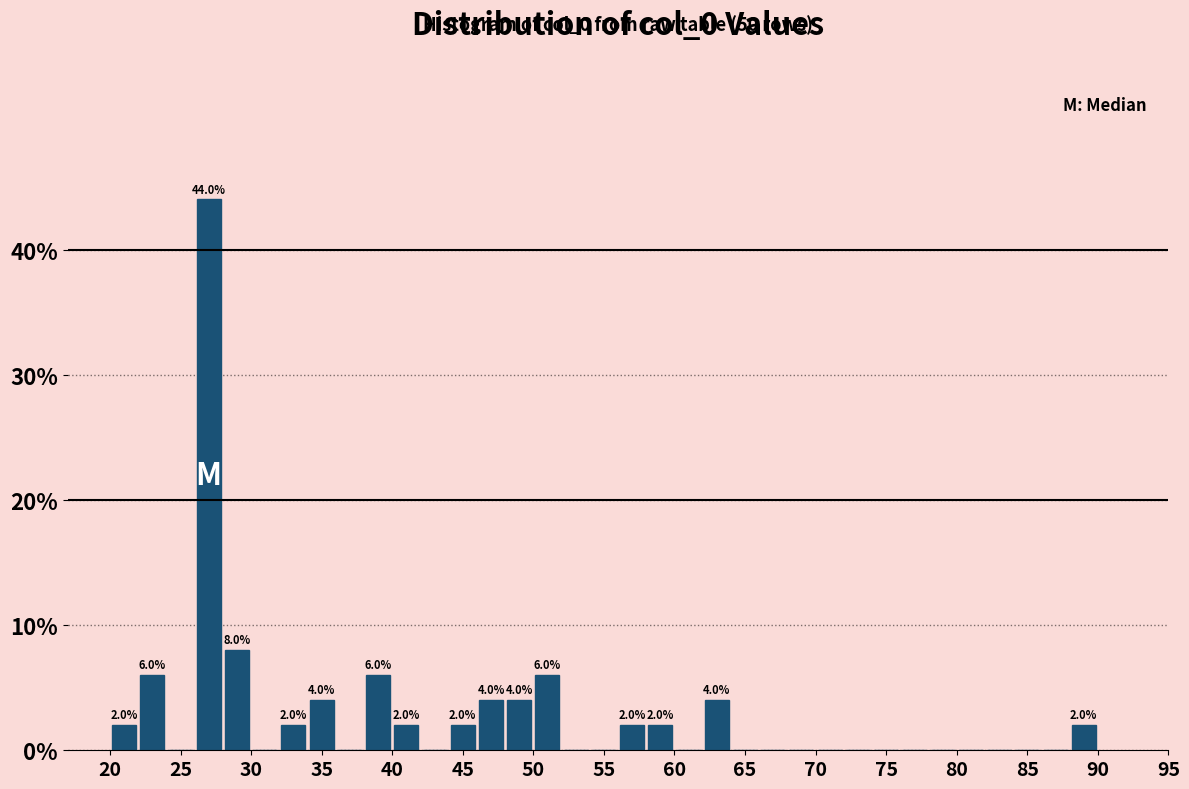

Which range on the x-axis has the tallest bar?

26 to 28